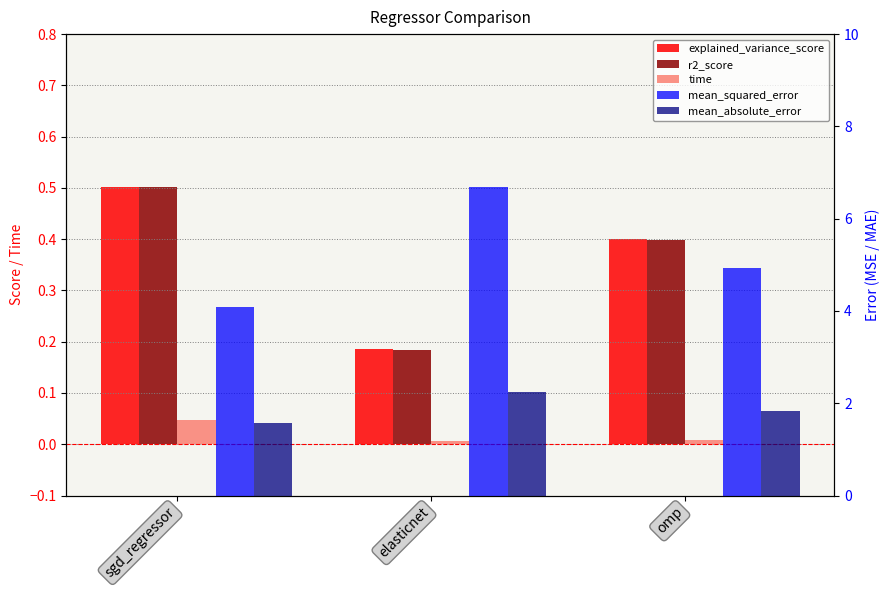

Rank the series at elasticnet from highest to lowest value.

mean_squared_error, mean_absolute_error, explained_variance_score, r2_score, time